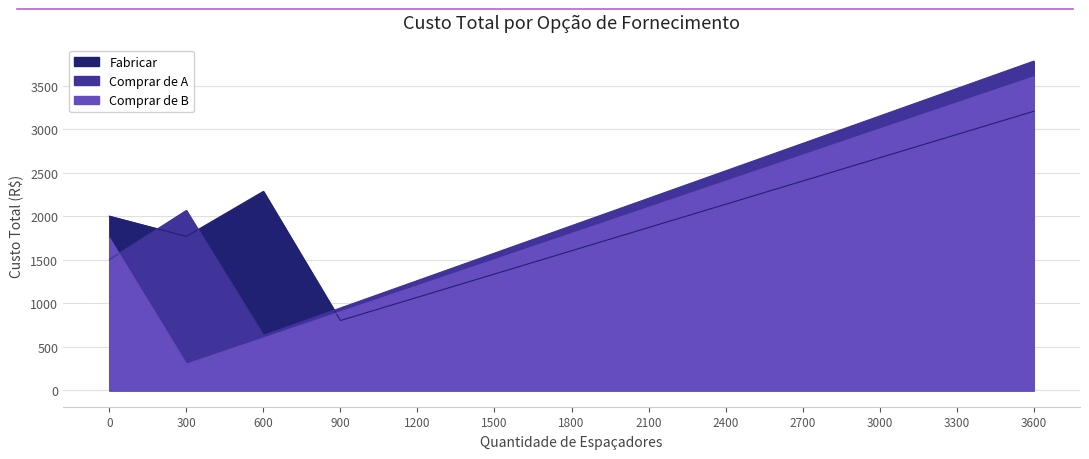

Reading left to right, transcribe all the data shown in this chart.

Fabricar: 0=2000	300=1767	600=2284	900=801	1200=1068	1500=1335	1800=1602	2100=1869	2400=2136	2700=2403	3000=2670	3300=2937	3600=3204
Comprar de A: 0=1500	300=2065	600=630	900=945	1200=1260	1500=1575	1800=1890	2100=2205	2400=2520	2700=2835	3000=3150	3300=3465	3600=3780
Comprar de B: 0=1750	300=300	600=600	900=900	1200=1200	1500=1500	1800=1800	2100=2100	2400=2400	2700=2700	3000=3000	3300=3300	3600=3600